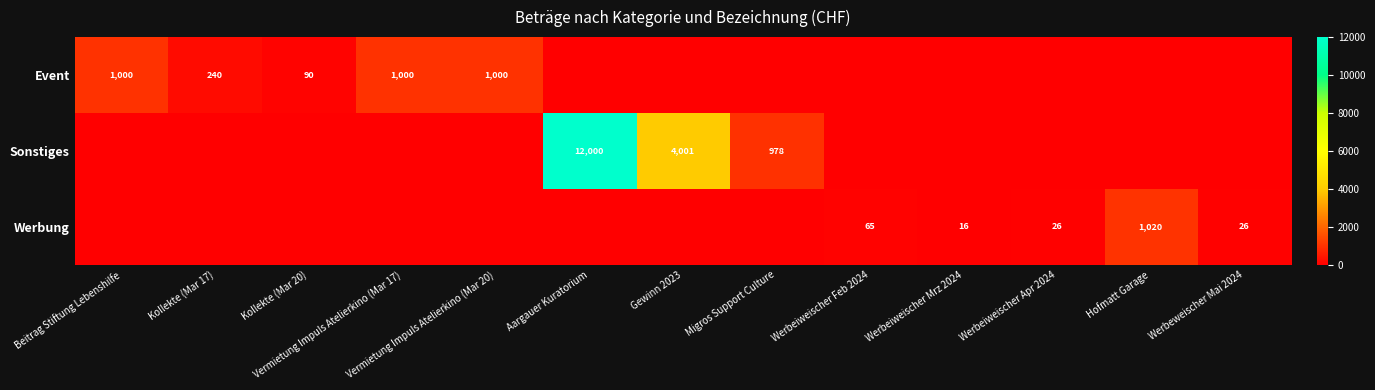

At which category is the sum across all series the highest?

Aargauer Kuratorium